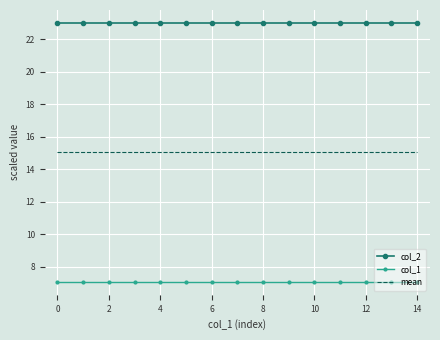

Rank the series by their average value, from lowest to highest.

col_1, mean, col_2